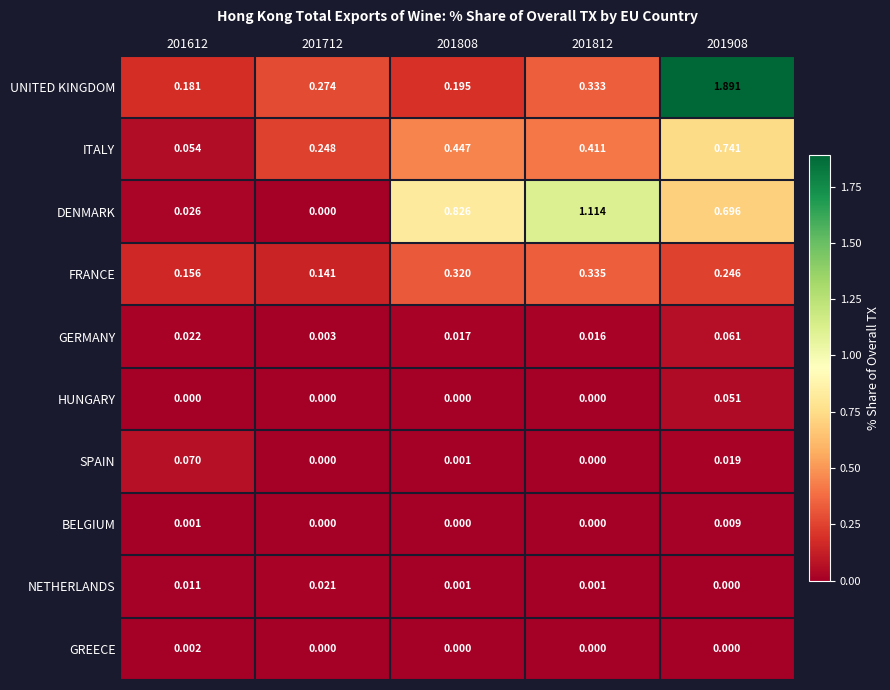

Rank the series at 201612 from lowest to highest value.

HUNGARY, BELGIUM, GREECE, NETHERLANDS, GERMANY, DENMARK, ITALY, SPAIN, FRANCE, UNITED KINGDOM